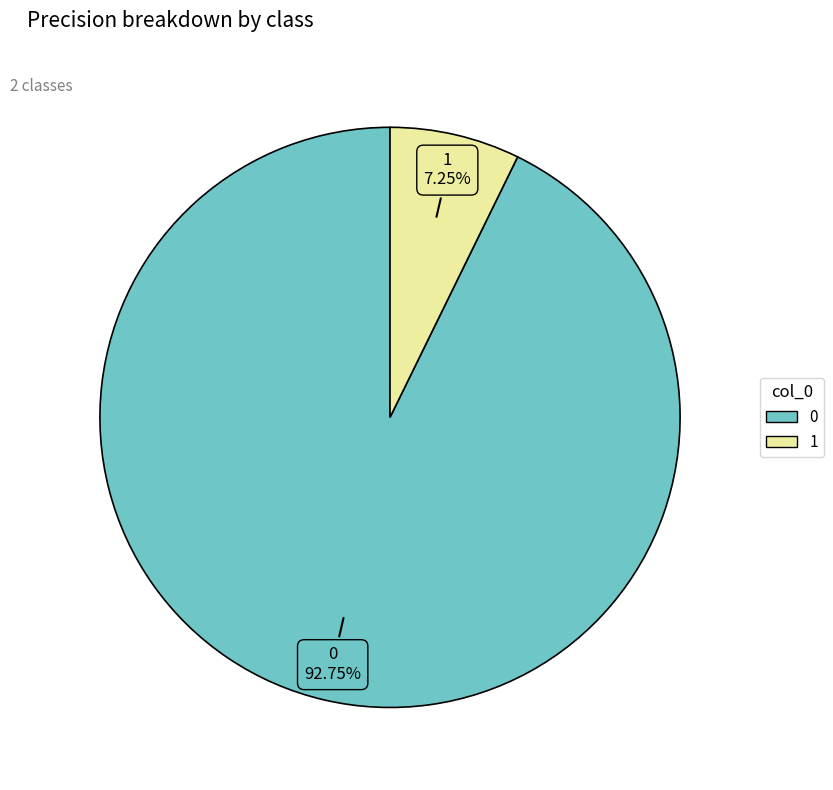

To the nearest percent, what is the combined percentage of 0 and 1?

100%